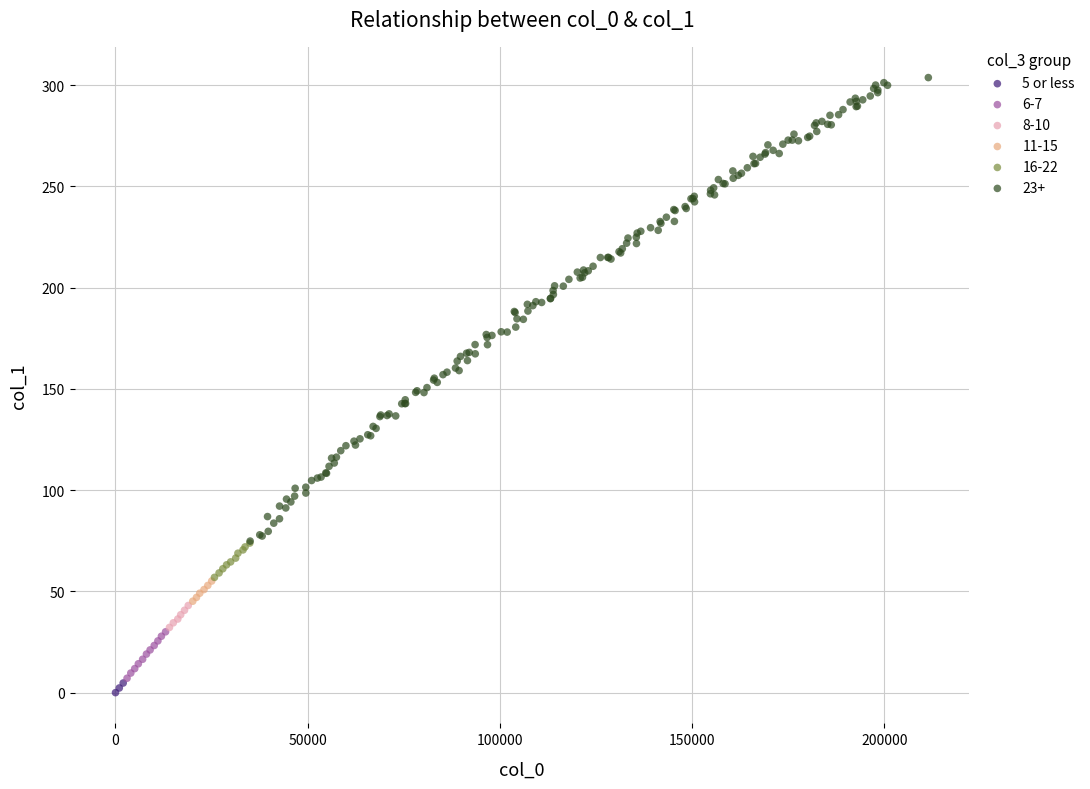

Which series reaches the maximum Y coordinate?

23+